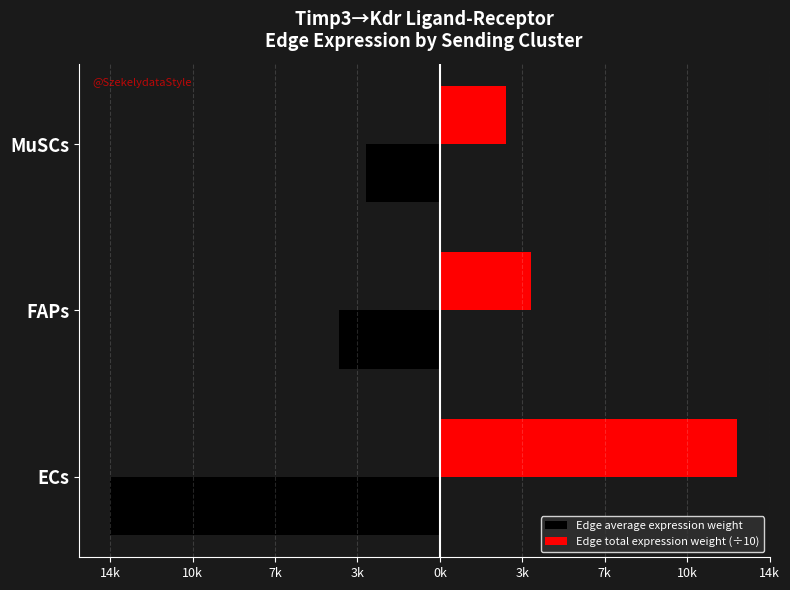

What are all the series names shown in the legend?

Edge average expression weight, Edge total expression weight (÷10)